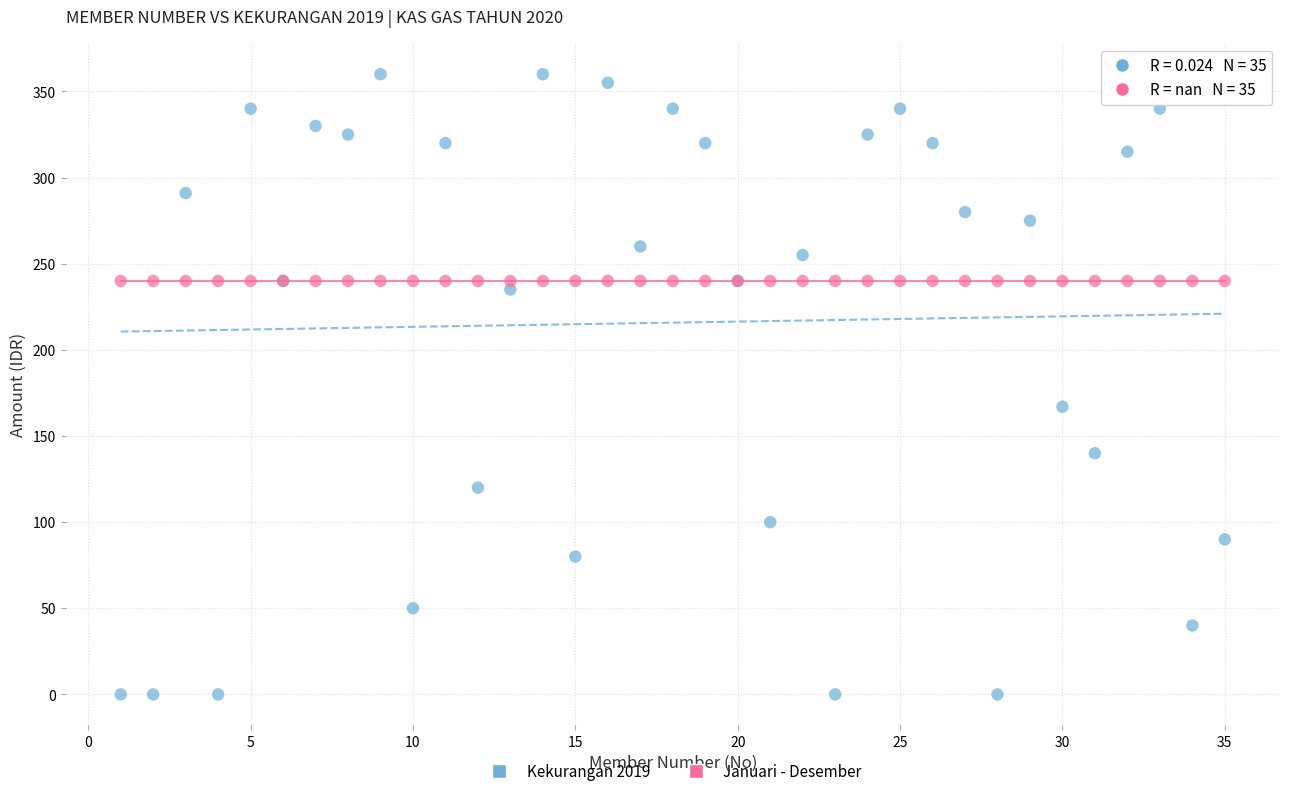

Across all series, what Y value is closest to 180?

167